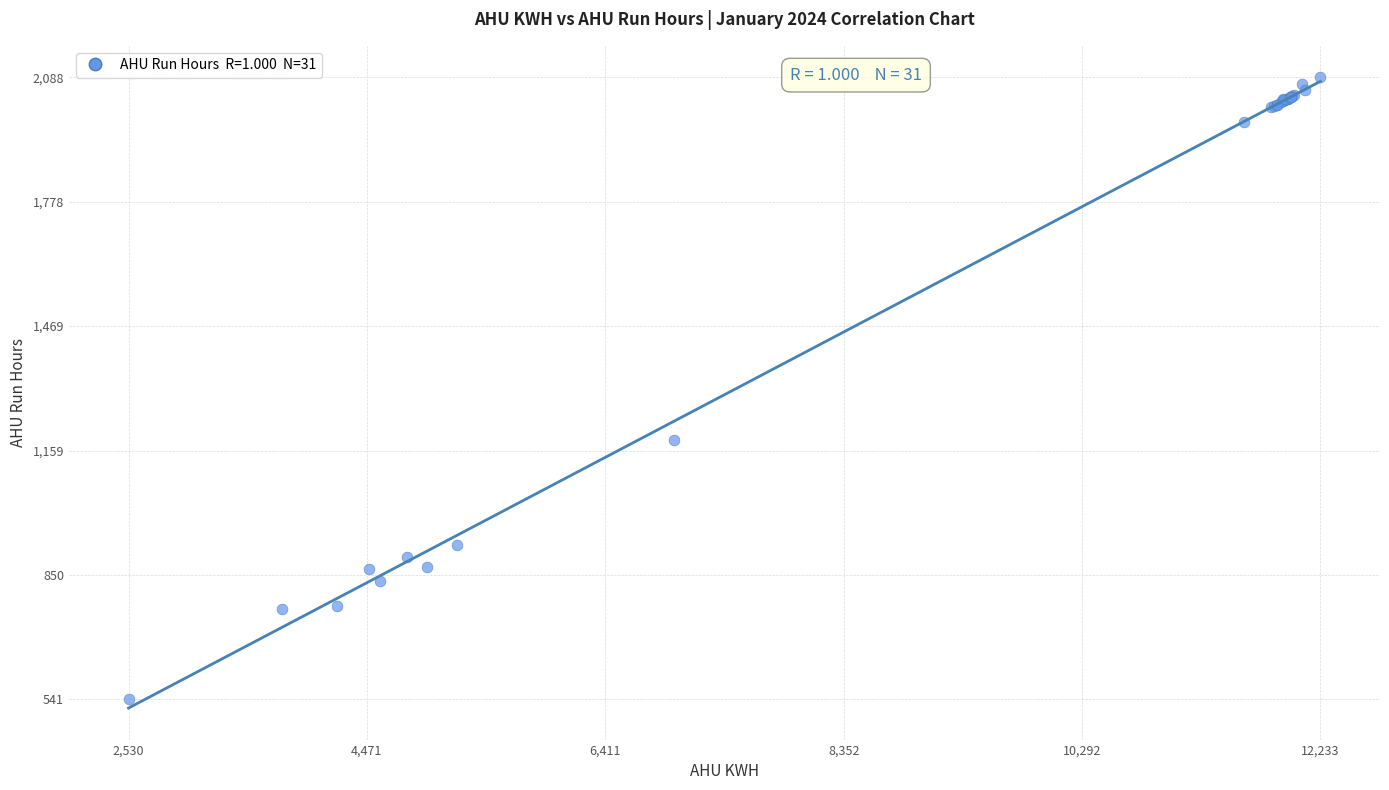

What Y value in the scatter plot is closest to 1314?

1187